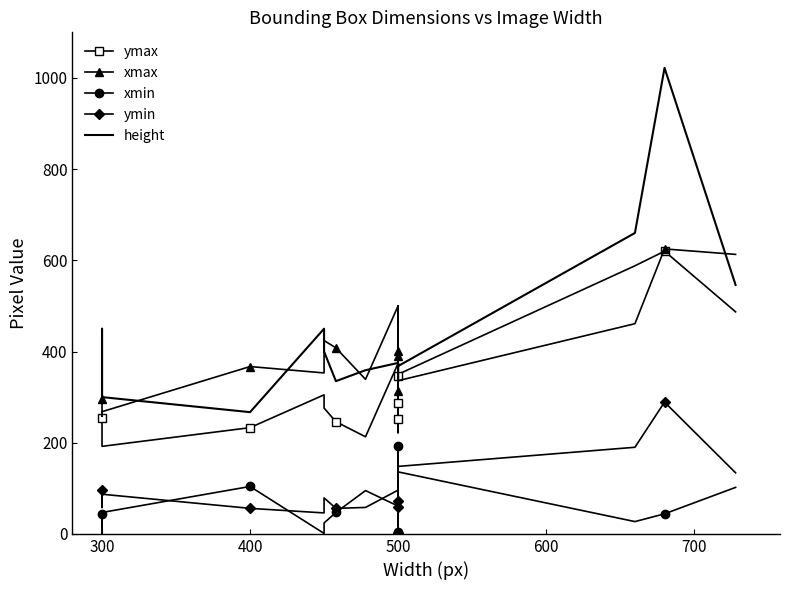

True or false: ymax and ymin intersect in this chart.

False